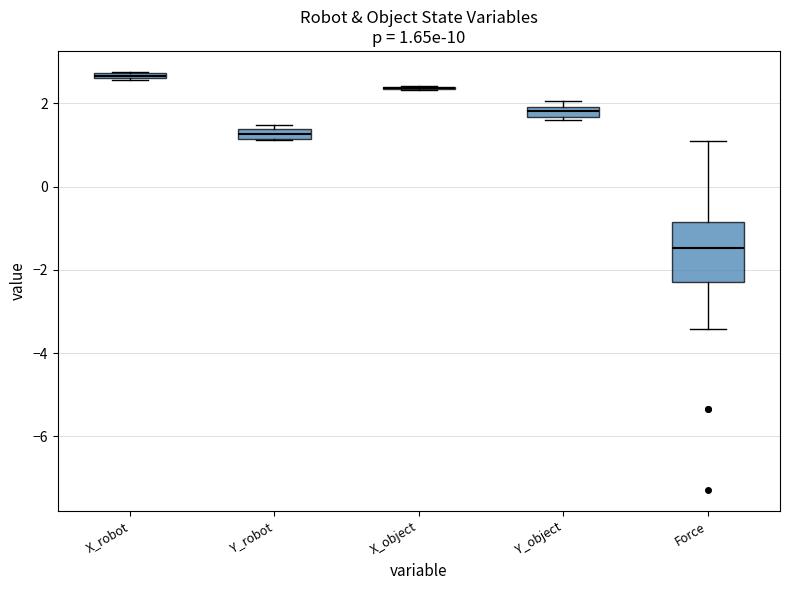

Which box is the tallest, from its lower edge to its upper edge?

Force